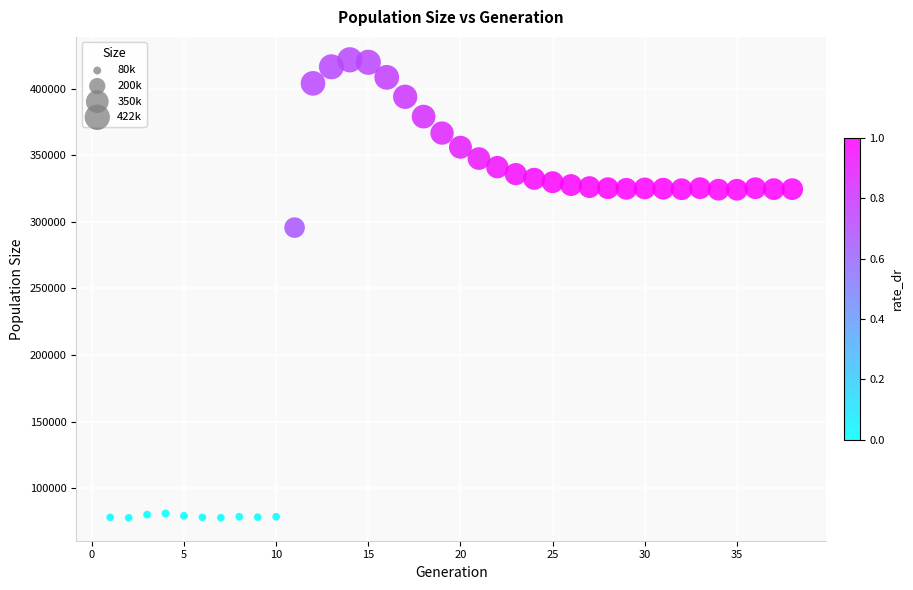

What is the range of X values (max minus min)?

37